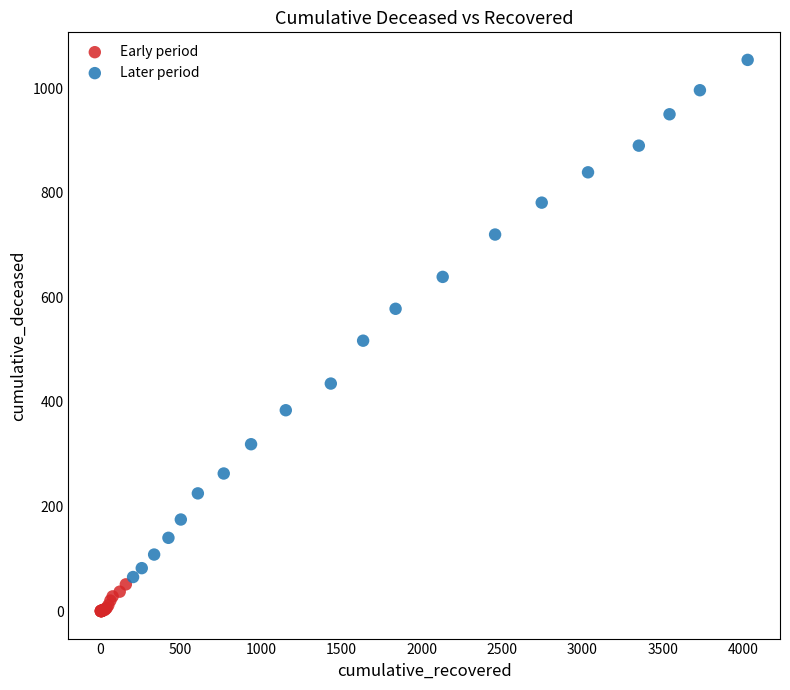

Which series reaches the minimum Y coordinate?

Early period